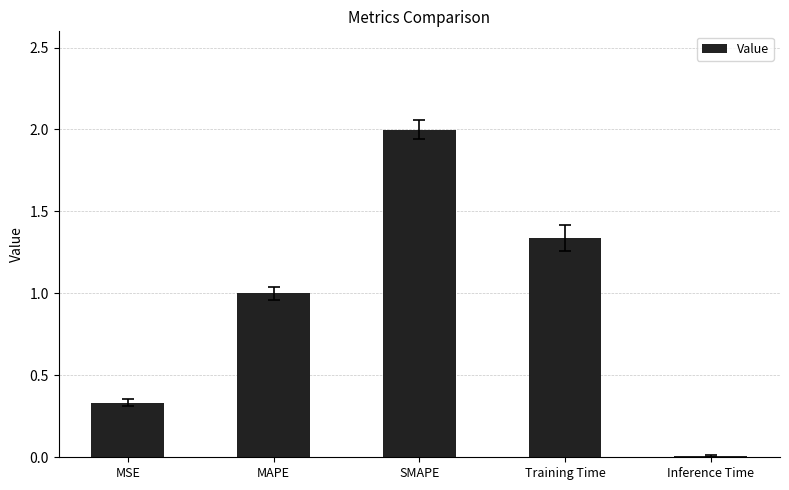

What is the change in value from MSE to Training Time?

+1.0